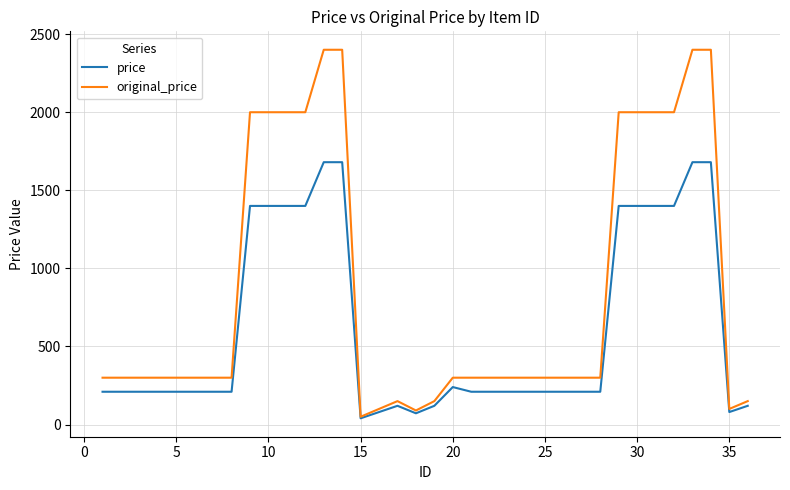

Which series has the largest total across all categories?

original_price